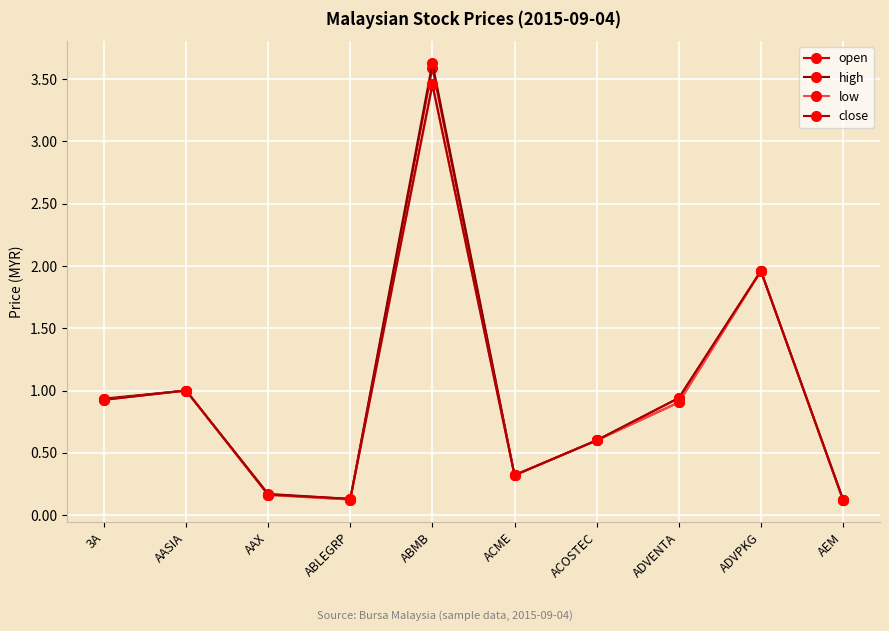

What is the label of the 2nd point from the left?

AASIA